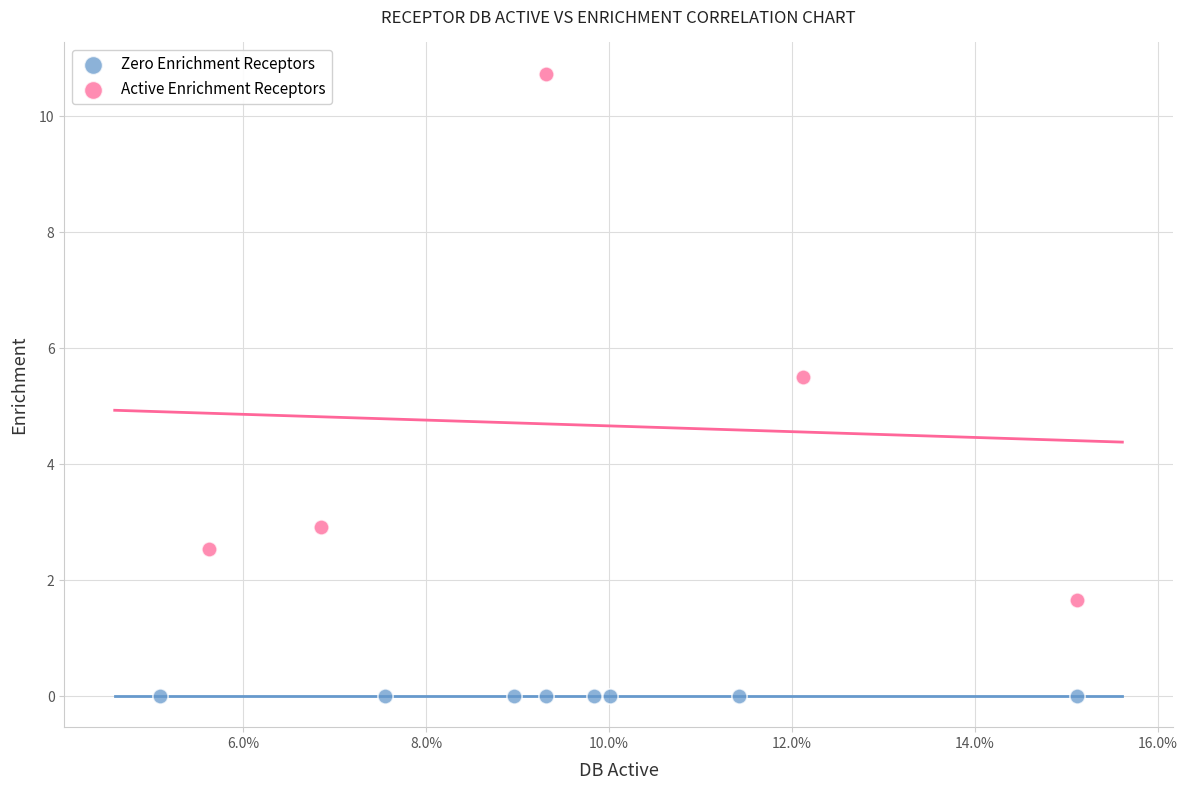

Which series contains the lowest Y value?

Zero Enrichment Receptors